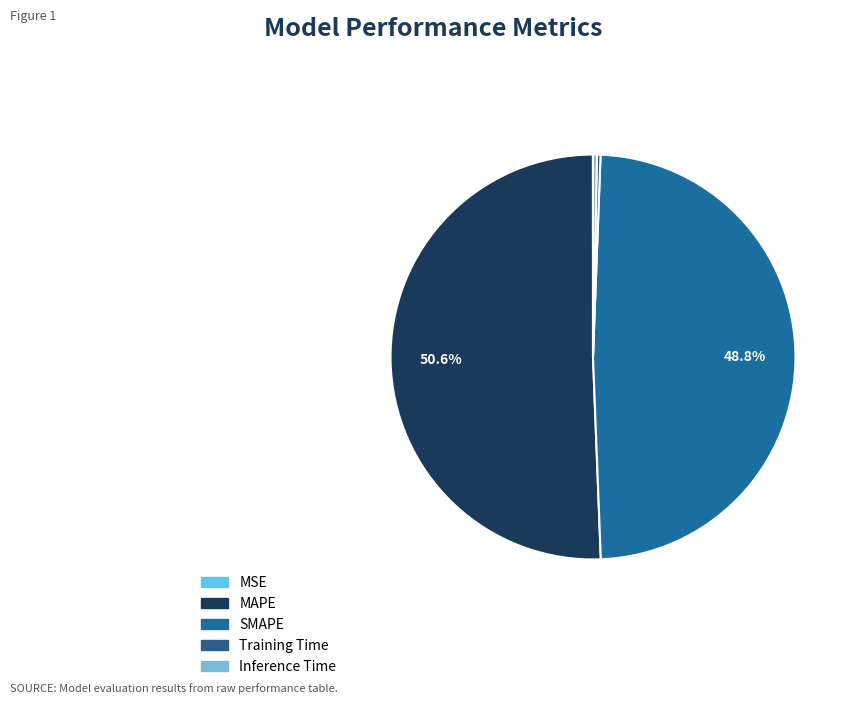

Which slice is the smallest?

MSE